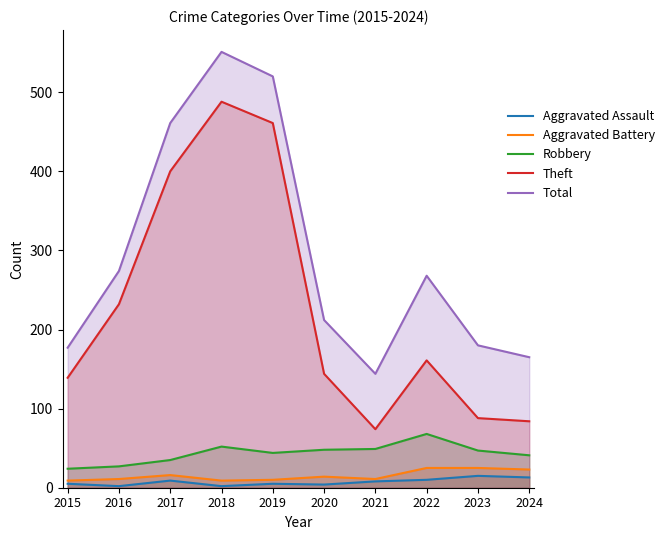

What is the minimum value for Theft?

74